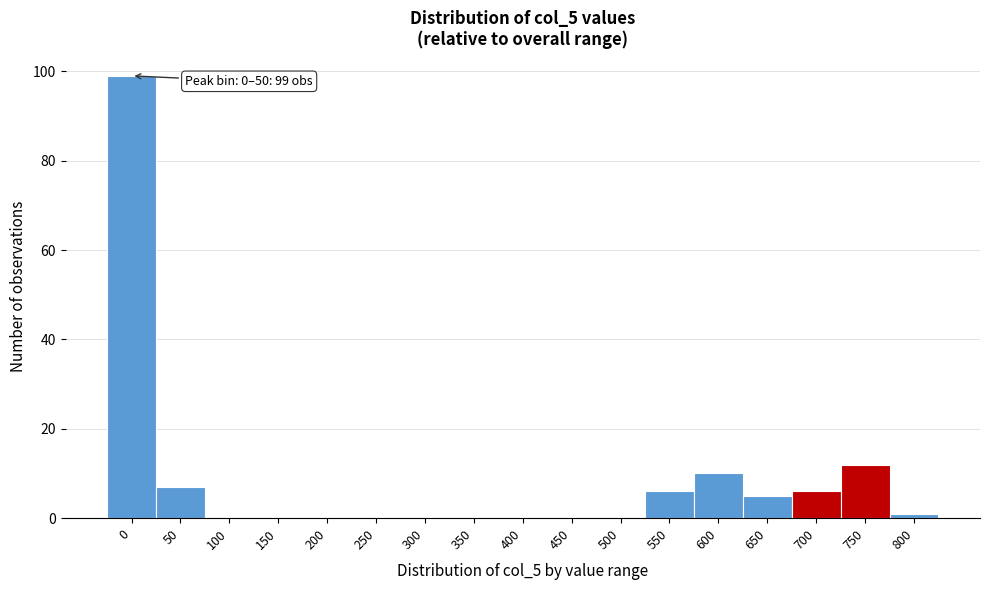

Reading right to left, list all the values displayed in this chart.

800=1	750=12	700=6	650=5	600=10	550=6	500=0	450=0	400=0	350=0	300=0	250=0	200=0	150=0	100=0	50=7	0=99